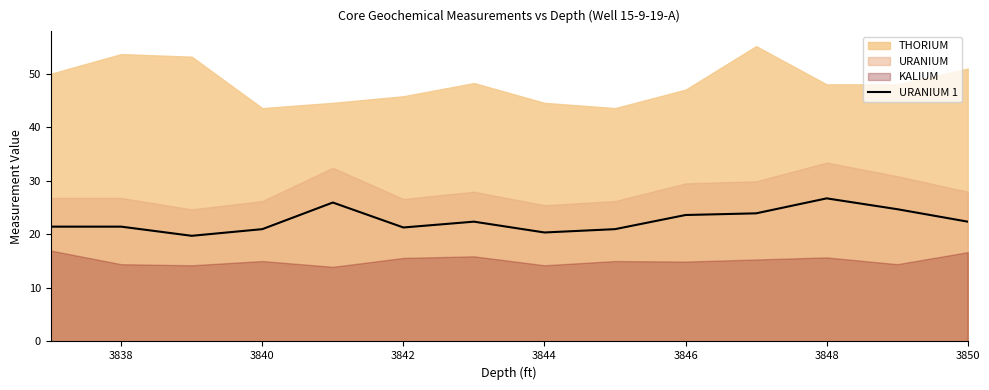

The value at 3842 is 33.0. True or false?

False